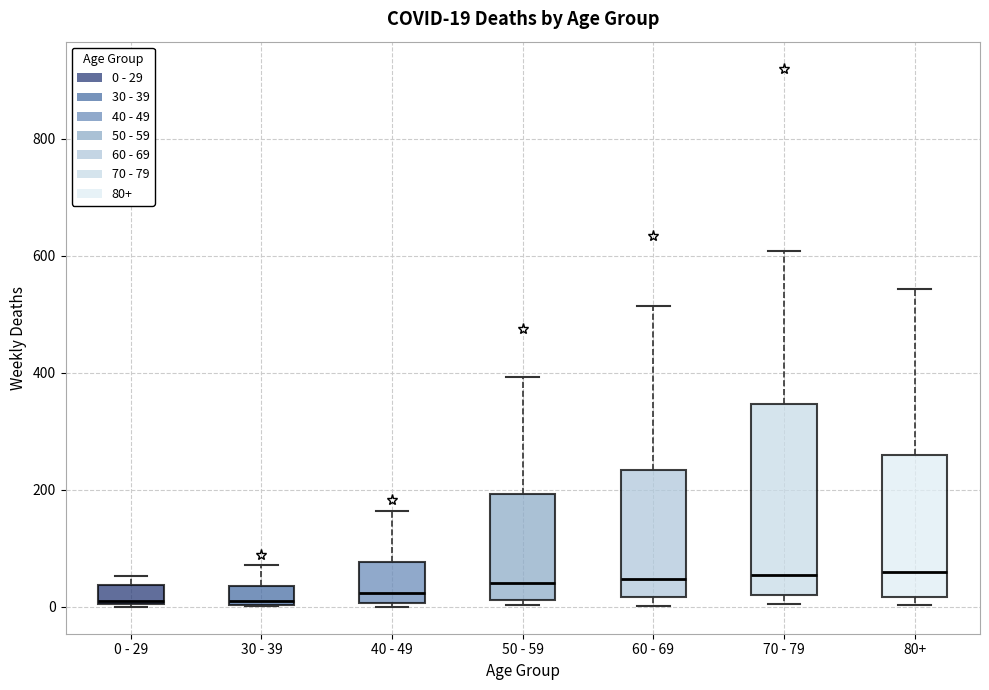

Comparing the boxes themselves (not the whiskers), which one is the tallest?

70 - 79